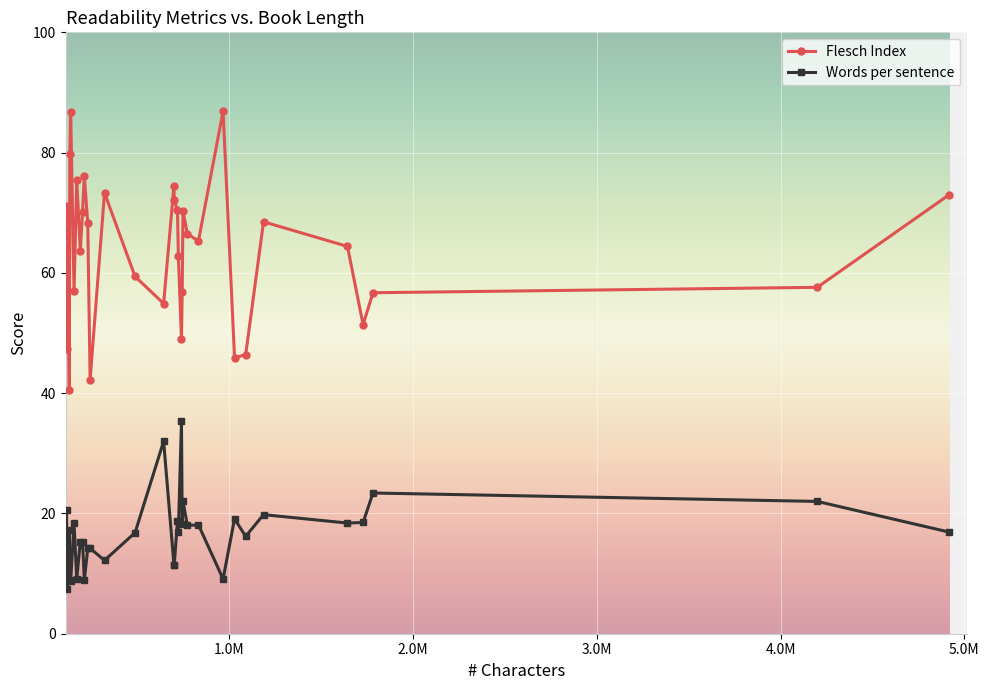

What is the value of the Flesch Index point at the 7th from the left?

75.4